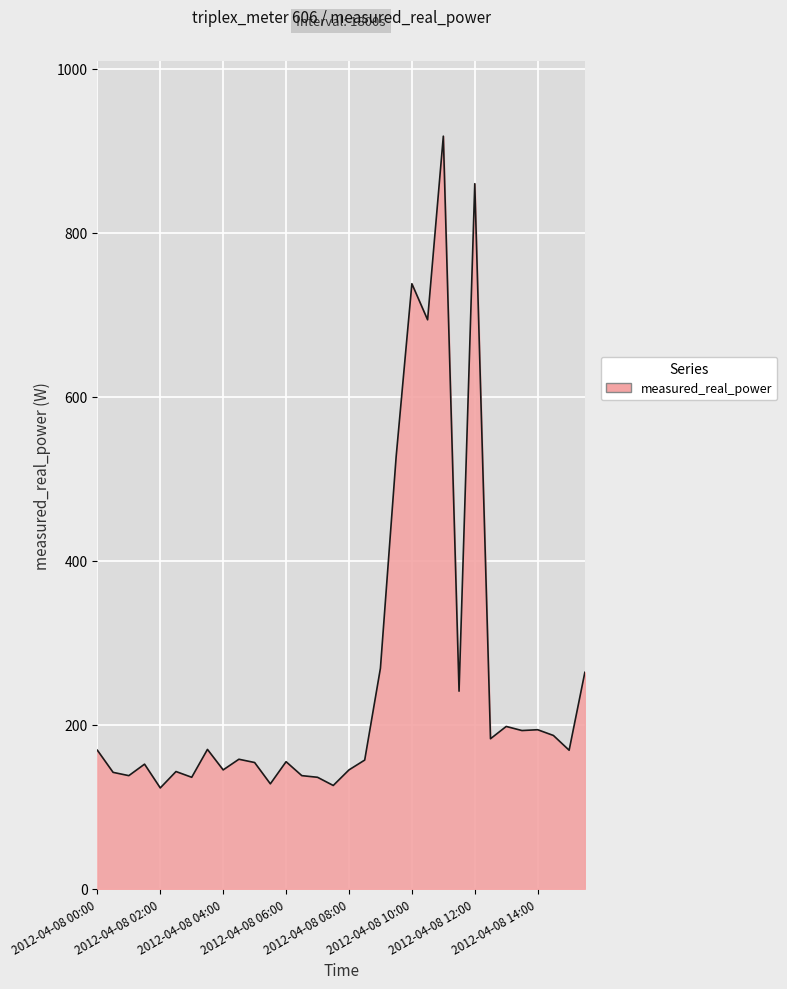

What is the difference between the maximum and minimum values?

795